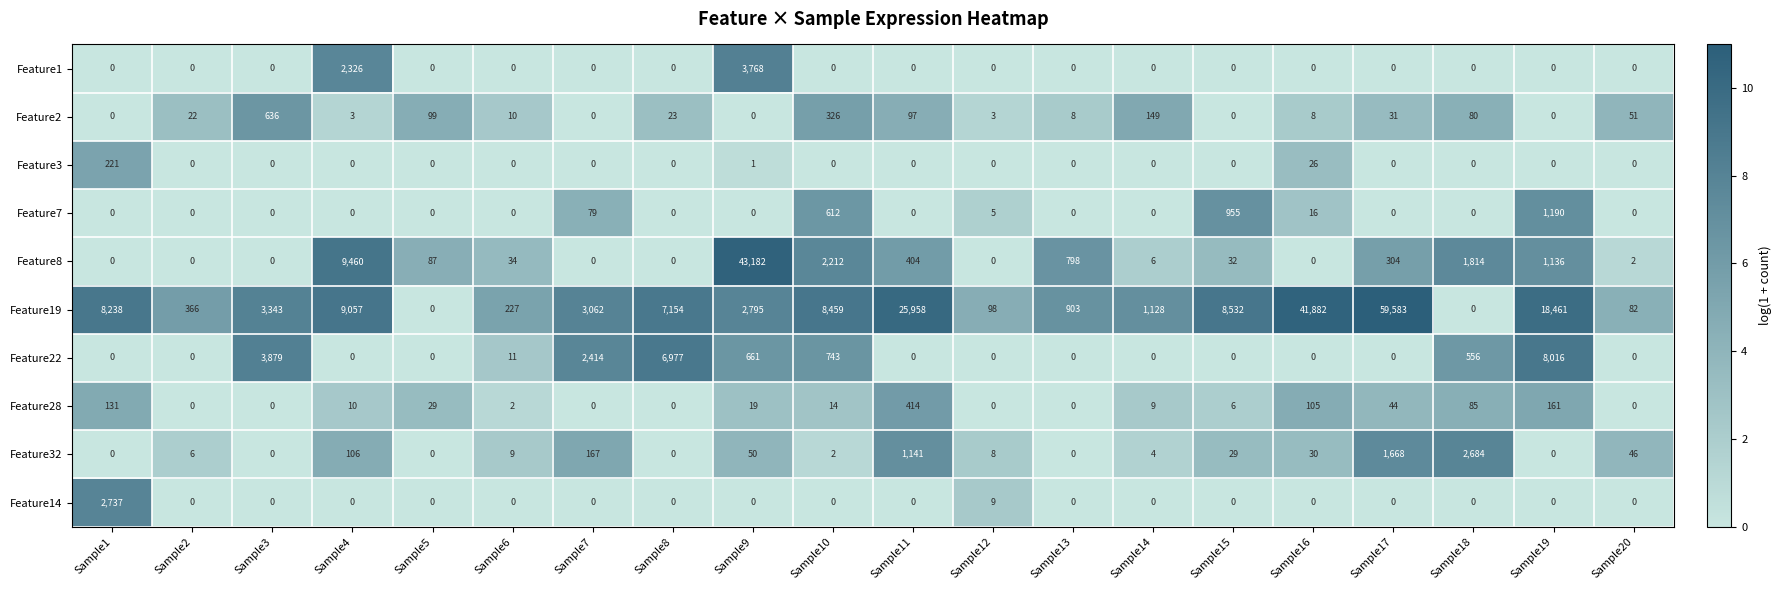

At how many categories does at least one series exceed 5?

20